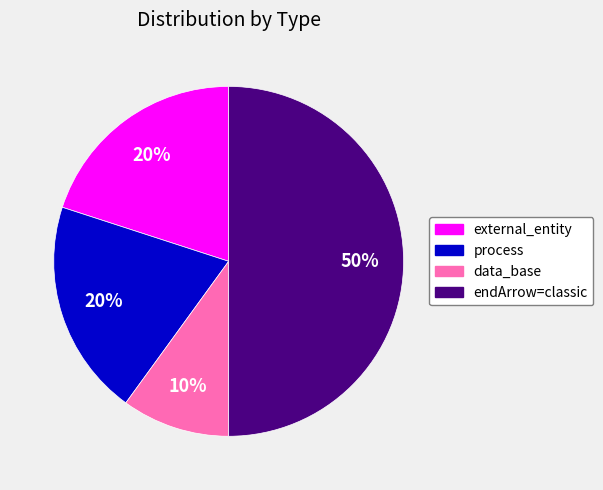

Is the sum of data_base and process greater than half?

No